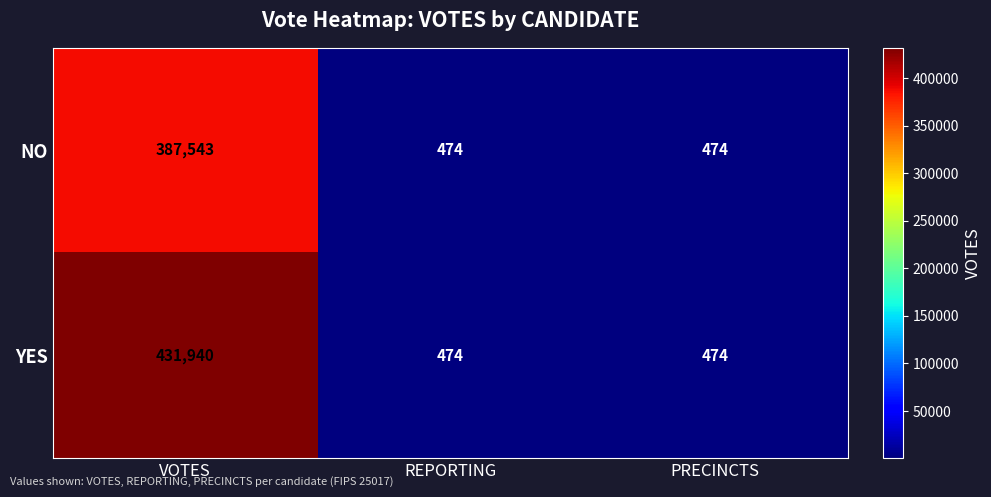

Which series has the largest range (max minus min)?

YES